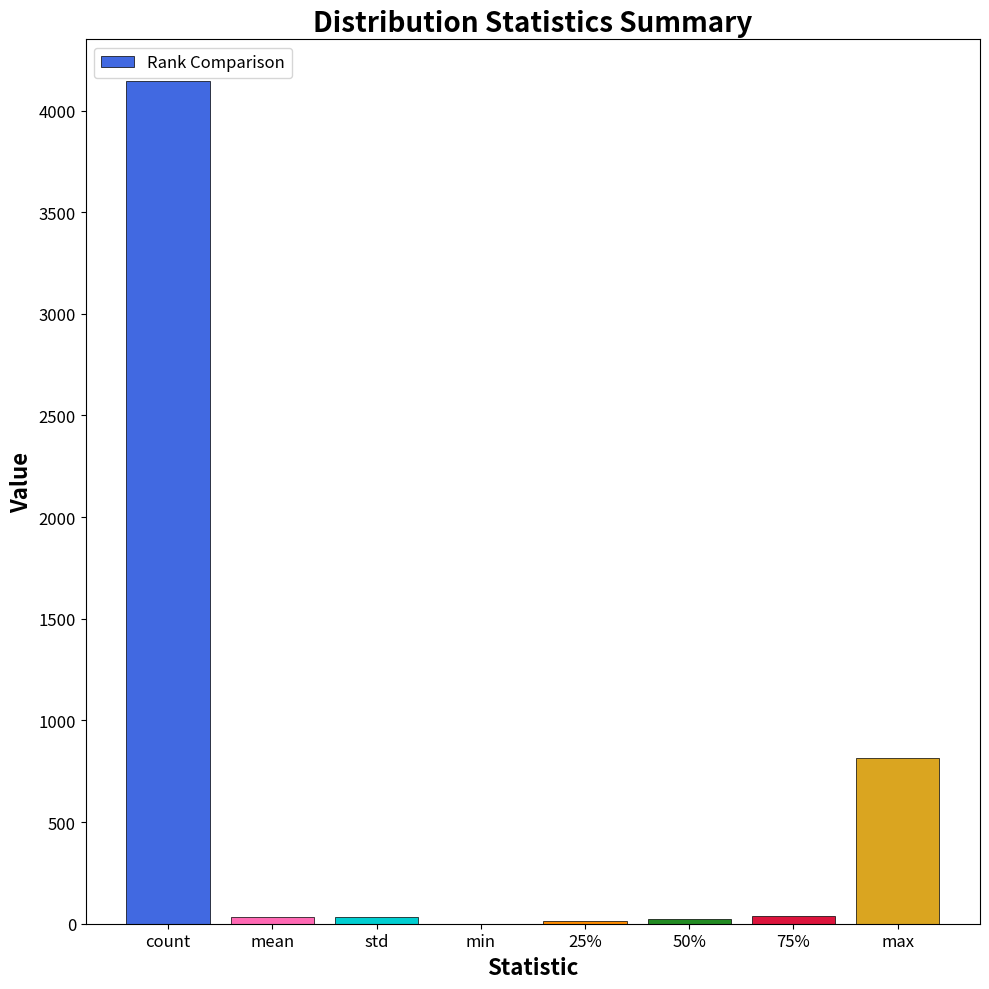

True or false: the data shows 4143.0 at count.

True